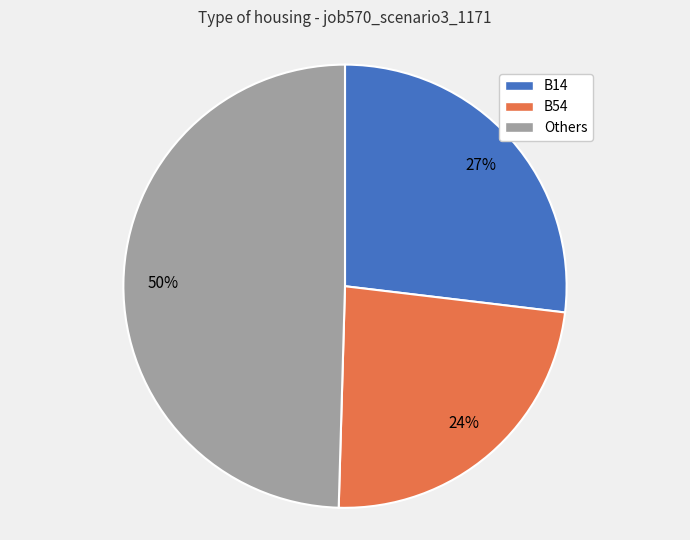

Count the number of slices in the pie.

3